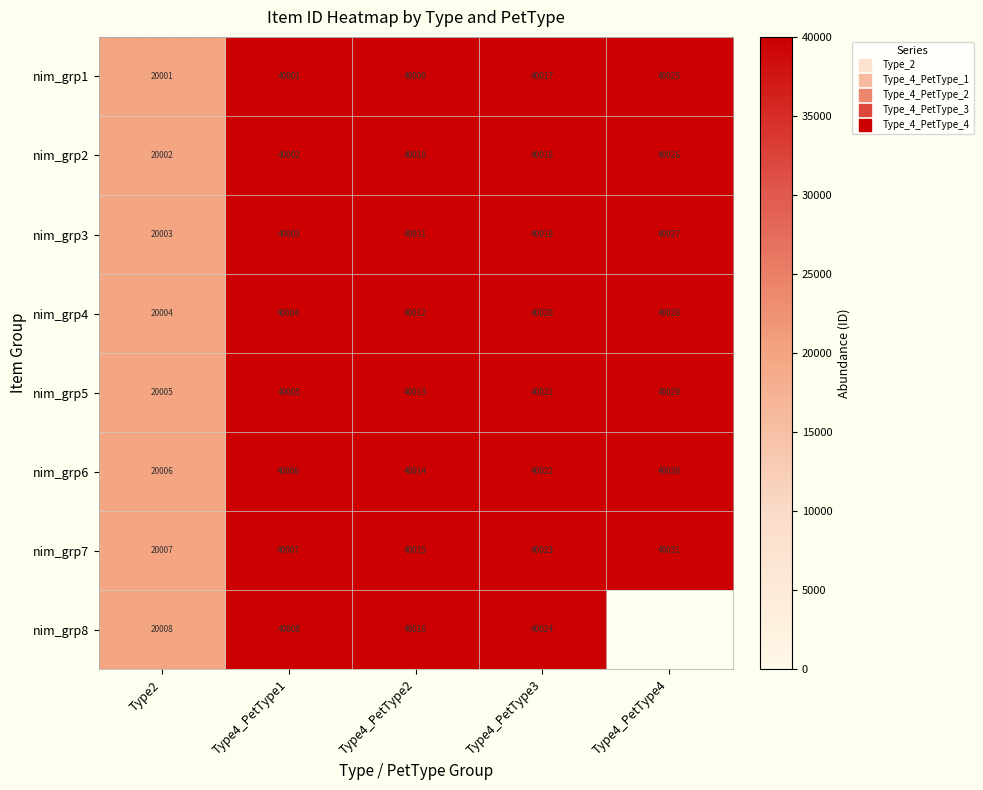

How many data points in nim_grp1 are less than 40009?

2